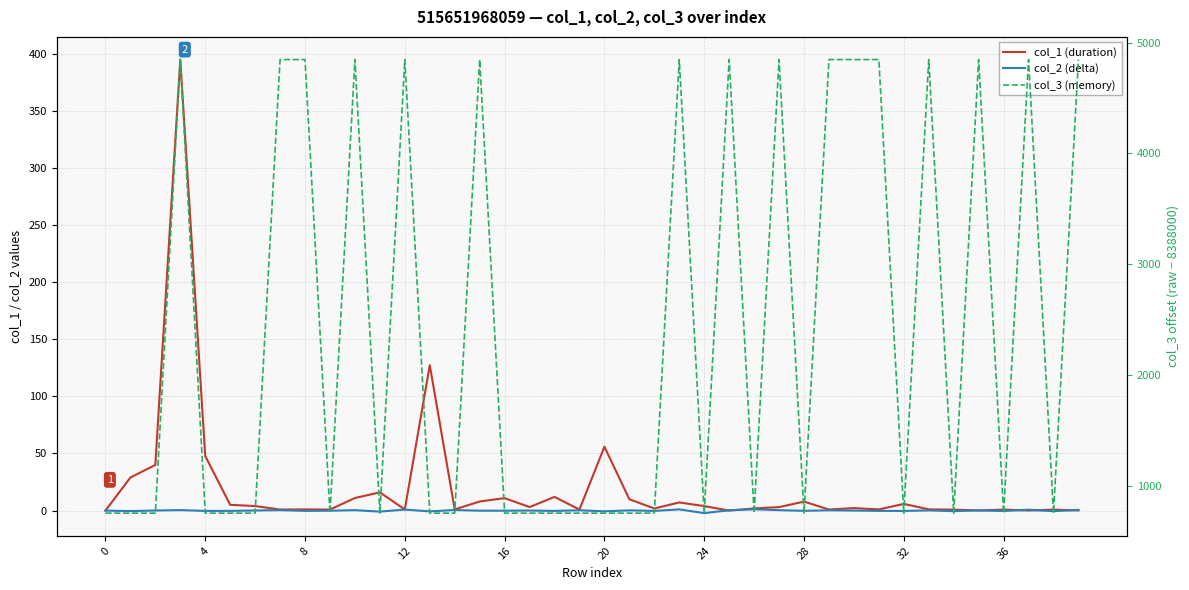

True or false: col_1 (duration) has a value of 0.3 at 34.

False